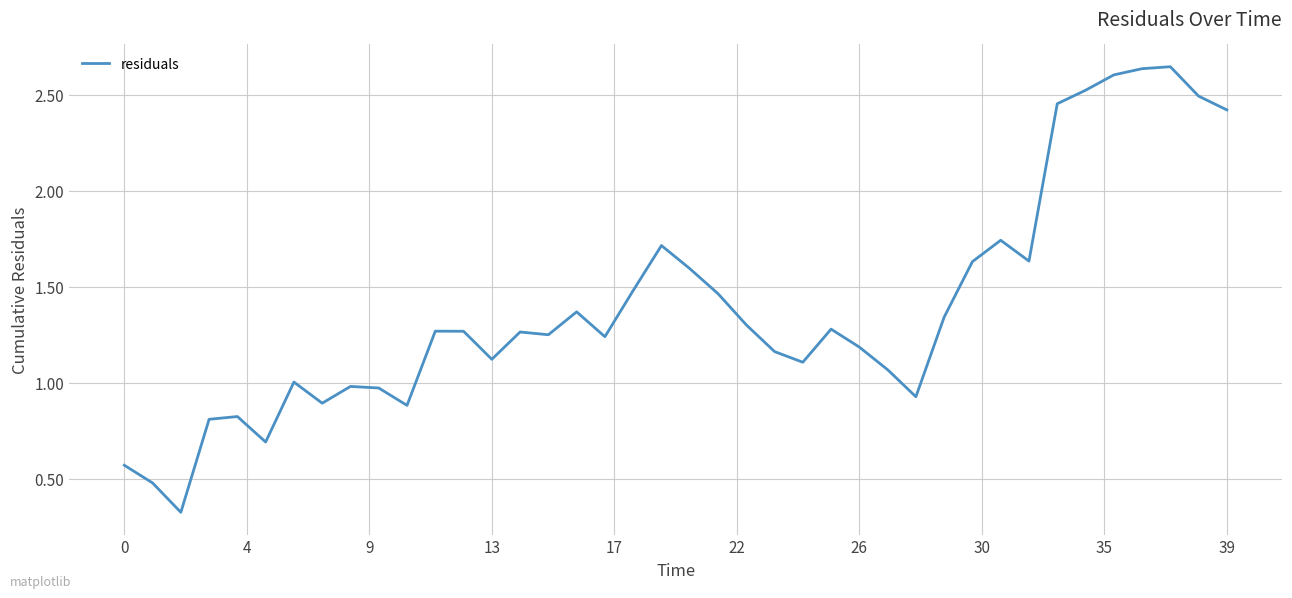

Count the number of data series in this chart.

1